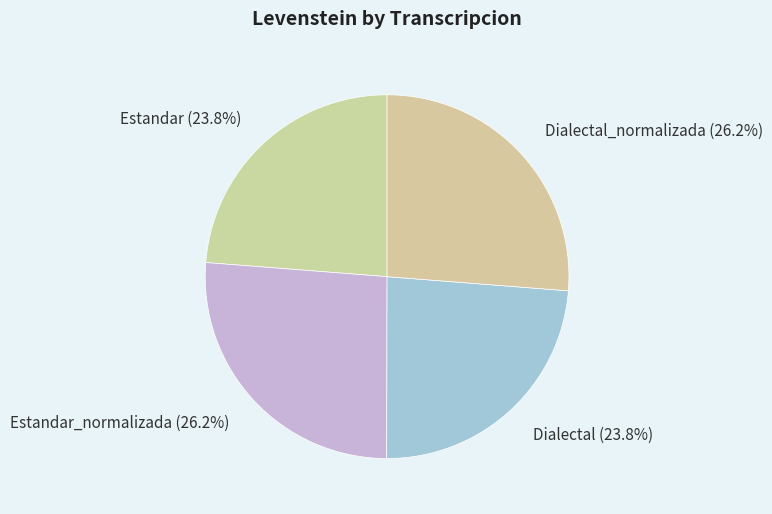

How many segments does this pie chart have?

4